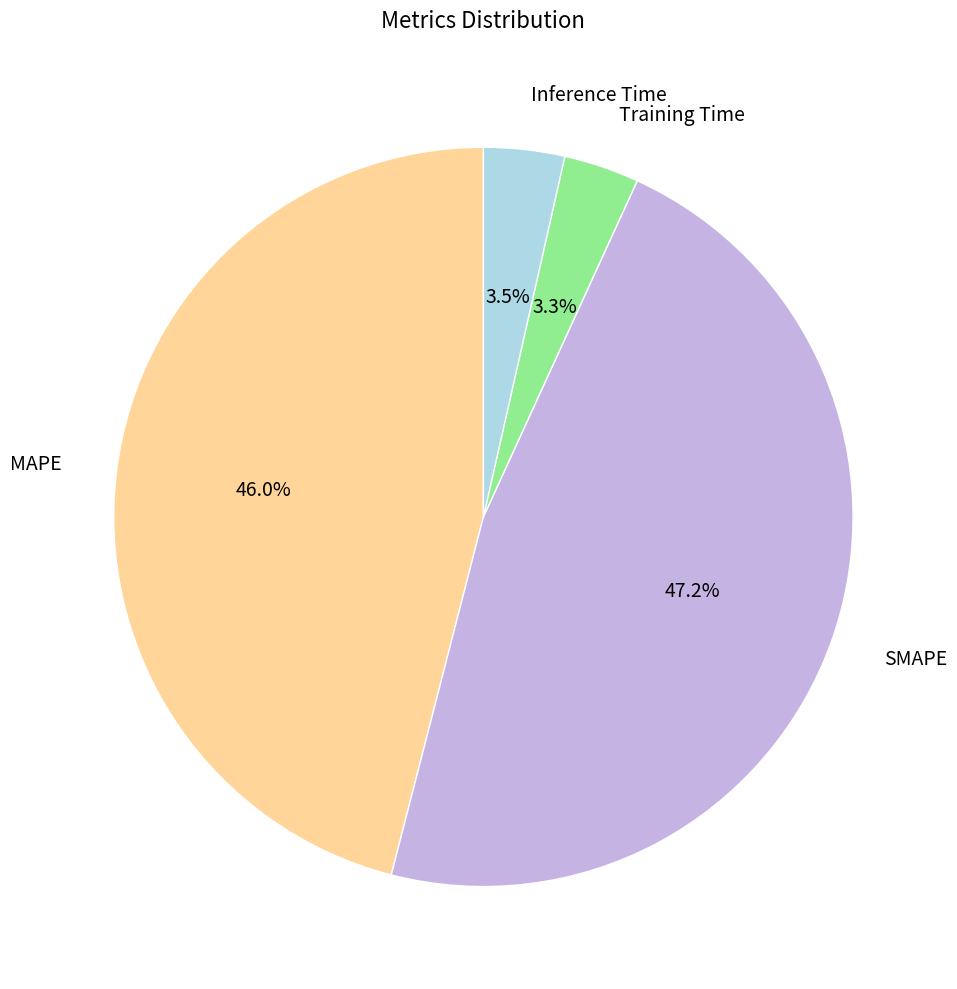

The Training Time slice represents 12% of the pie. True or false?

False